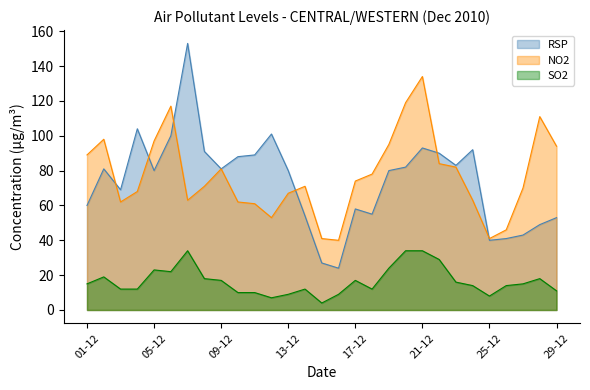

Read the NO2 value at 22-12, to the nearest 10.

80